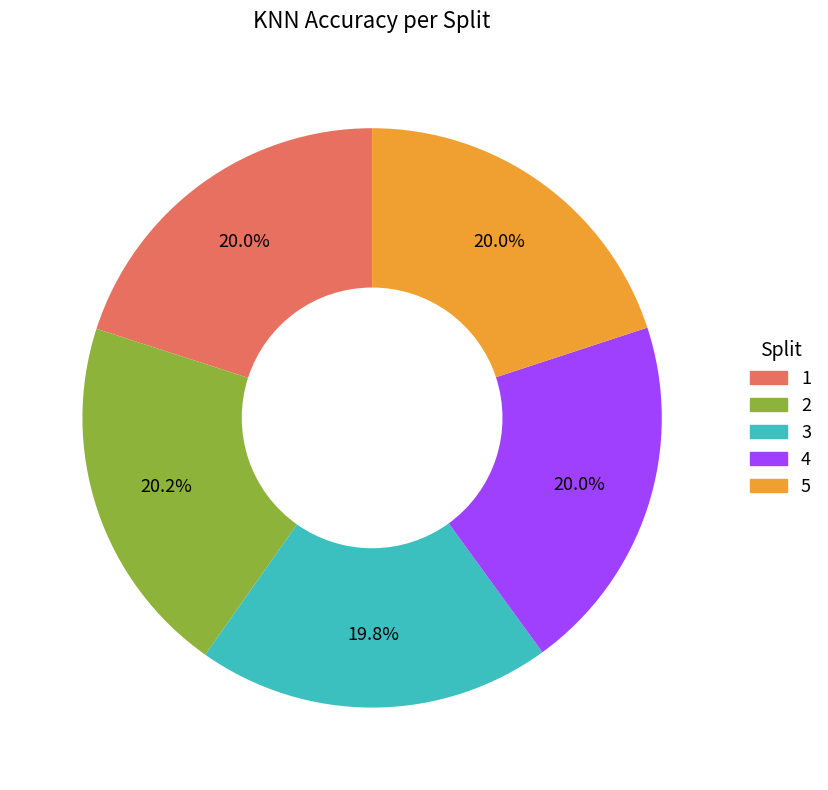

Is 1 the majority of the pie?

No